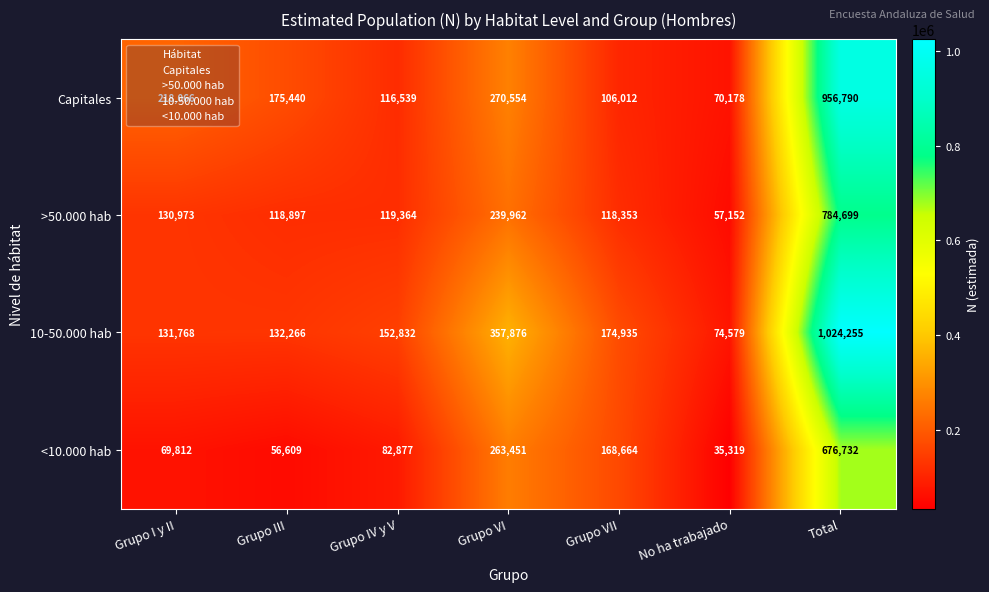

Count the number of data series in this chart.

4